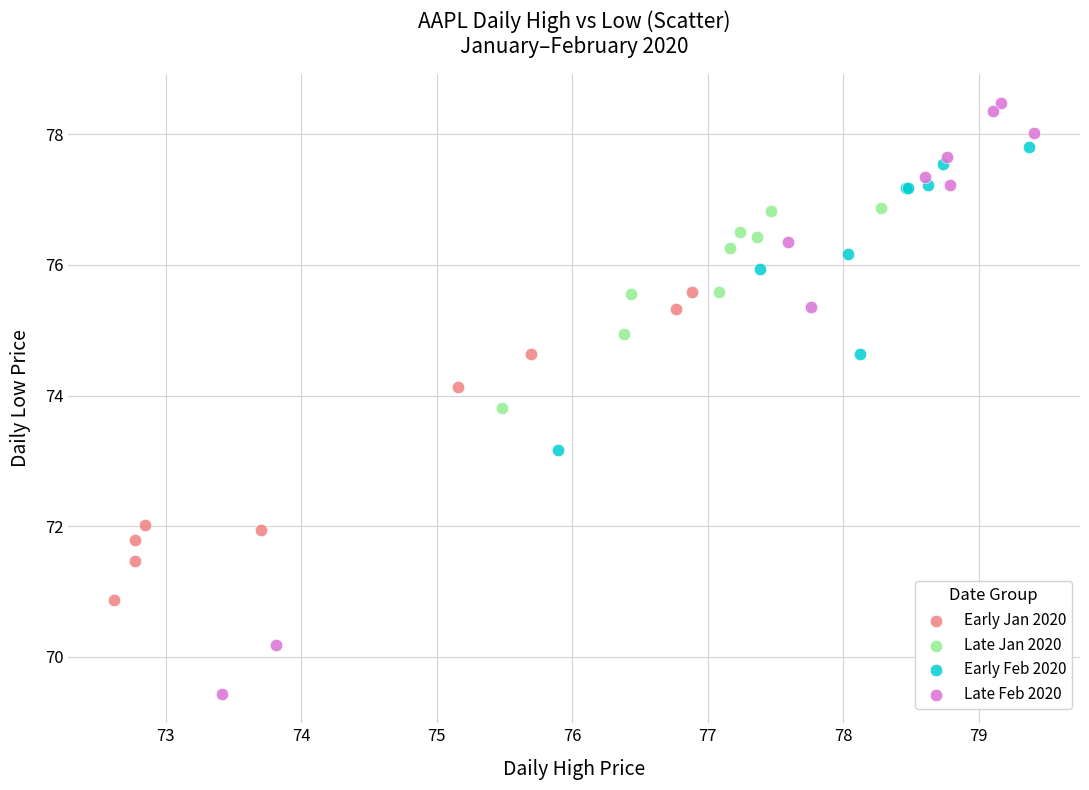

What are all the series names shown in the legend?

Early Jan 2020, Late Jan 2020, Early Feb 2020, Late Feb 2020